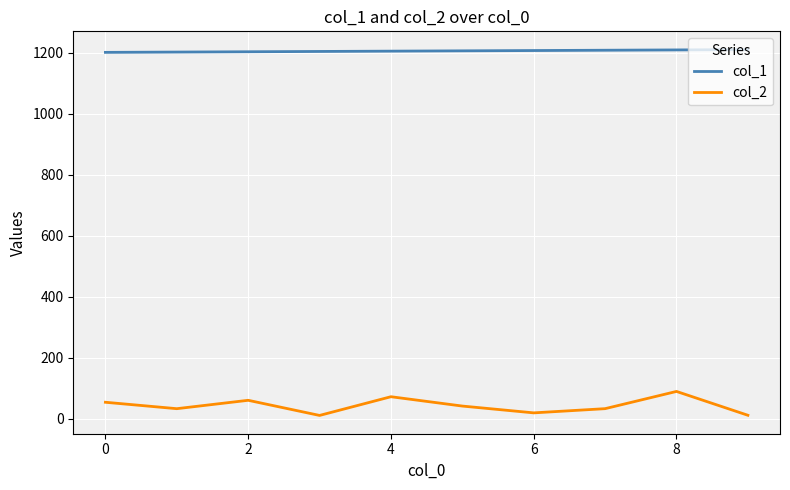

Which series has the largest range (max minus min)?

col_2